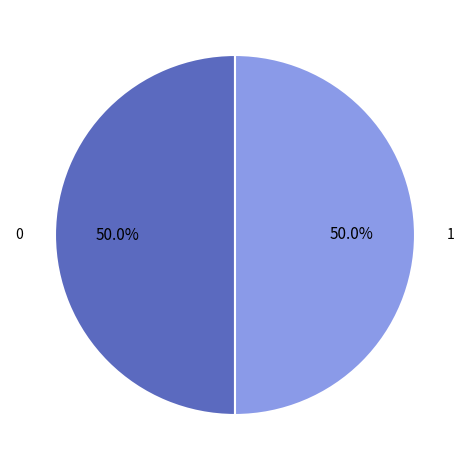

How many slices are in this pie chart?

2